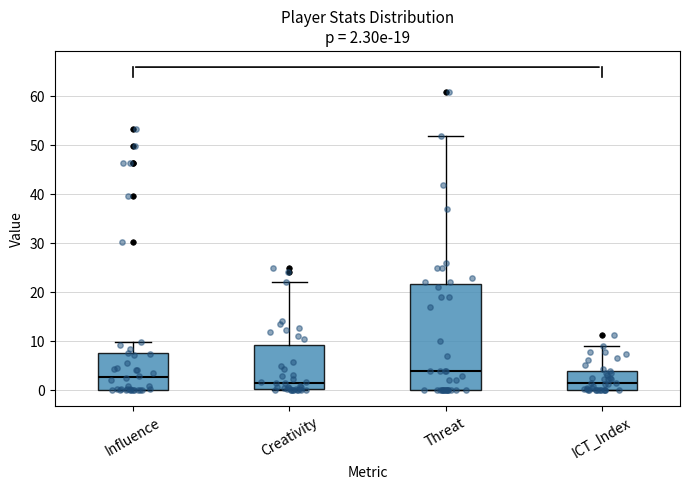

Which box is the tallest, from its lower edge to its upper edge?

Threat